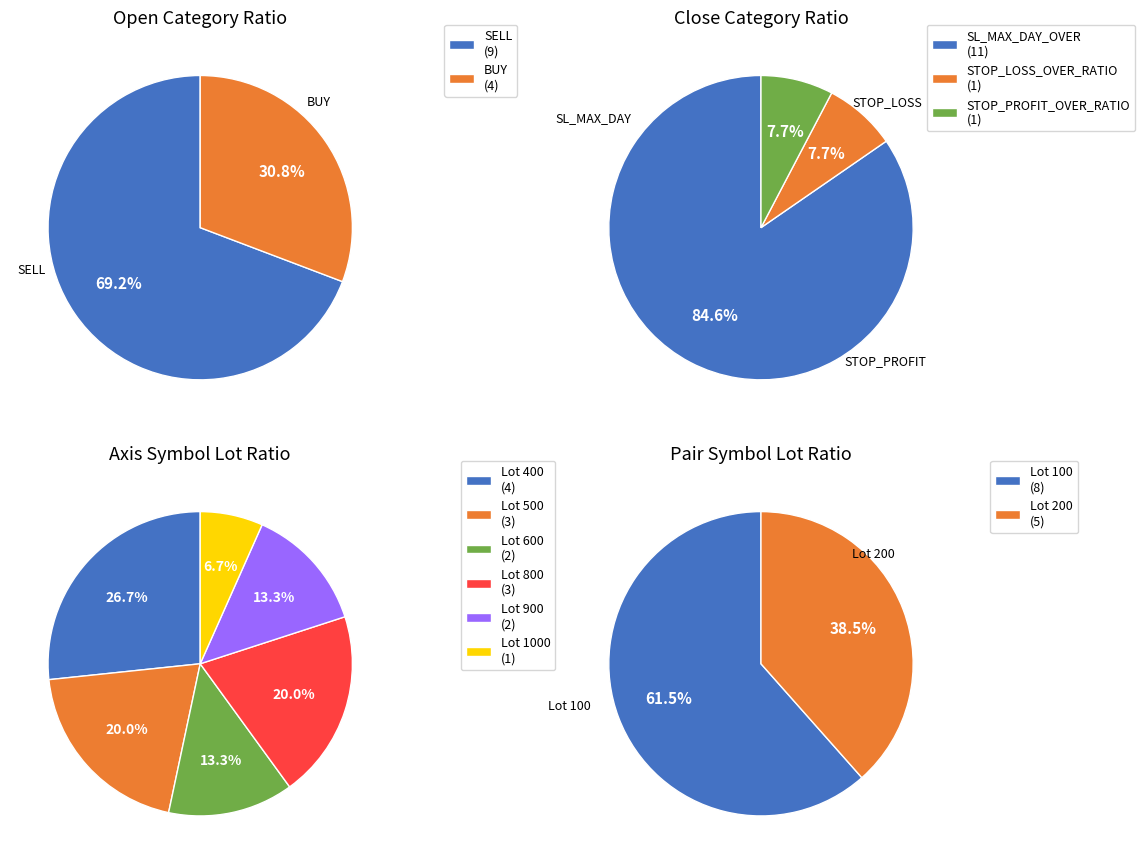

Combined, what portion of the pie is 6 and 8?

22.2%